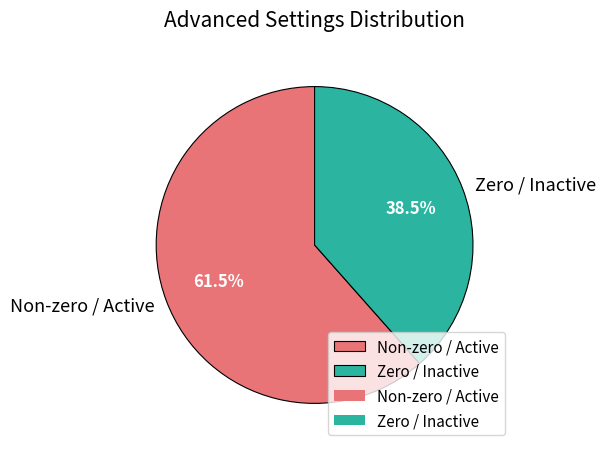

Which category has the smallest portion of the pie?

Zero / Inactive